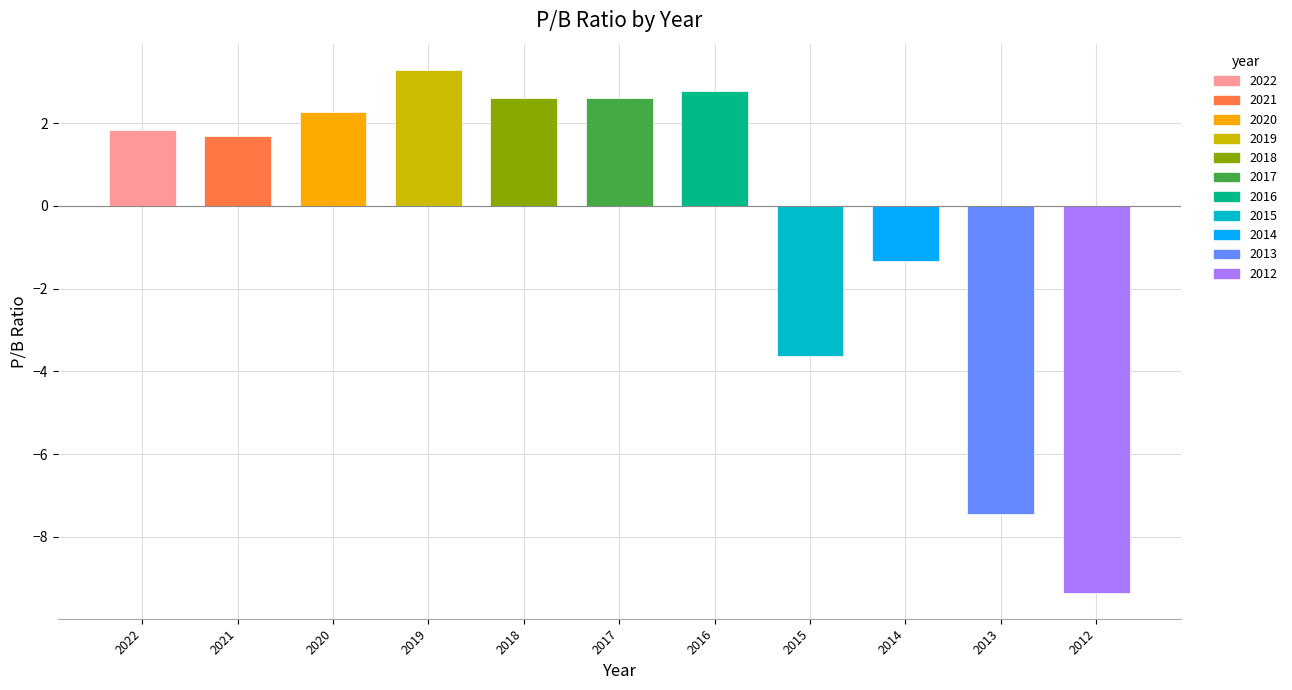

At which category does the chart reach its minimum across all series?

2012